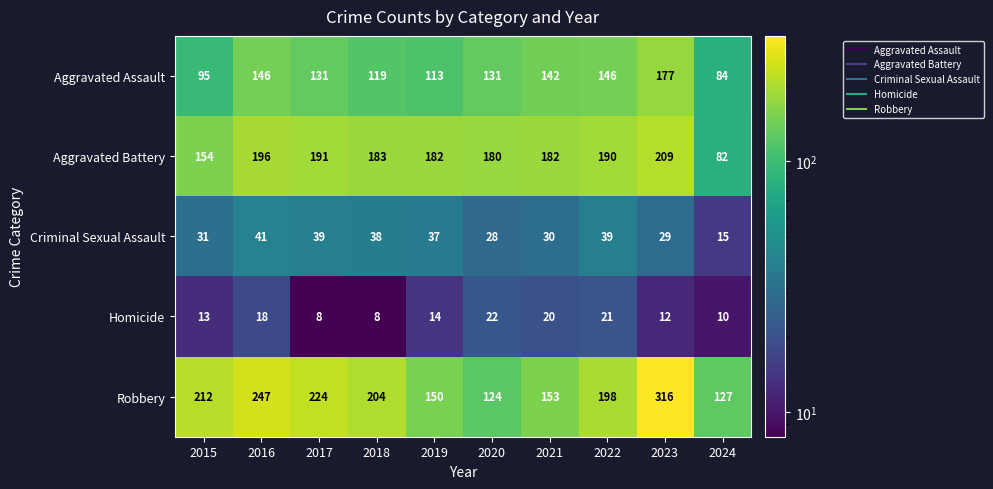

What is the difference between the highest and lowest values at 2022?

177